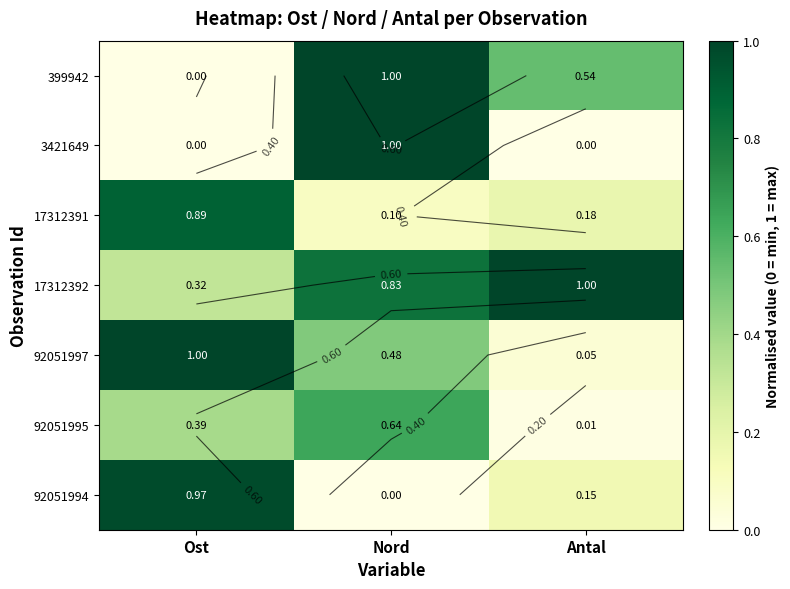

Which has a higher value, Nord or Antal?

Nord